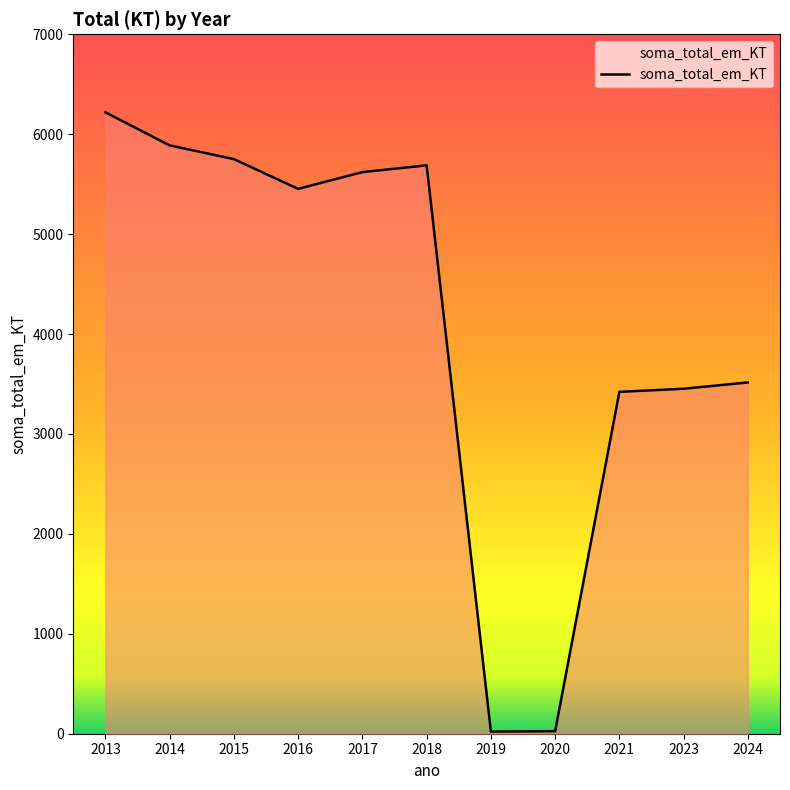

Does the chart display data point markers on the line(s)?

No